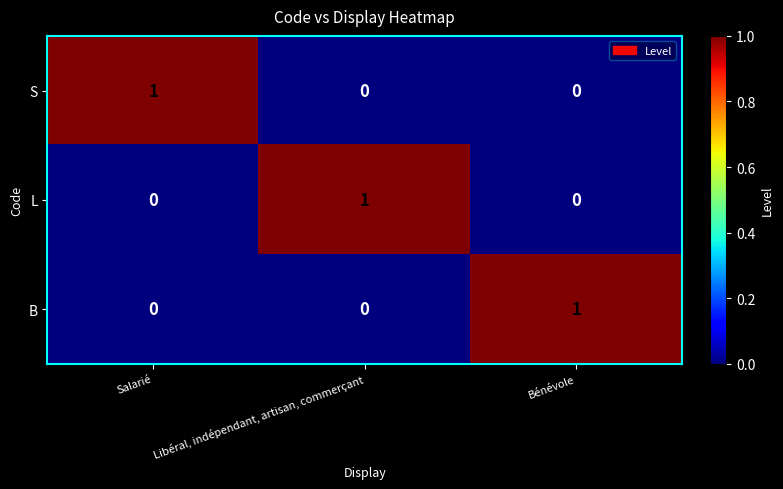

How many B values are between 0 and 1?

3